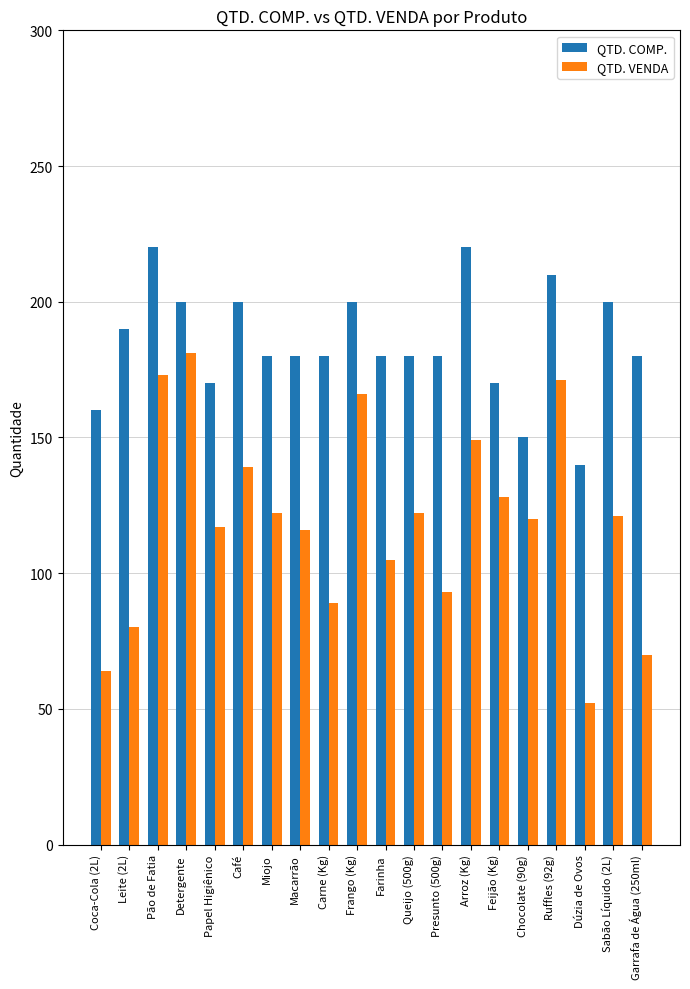

True or false: QTD. VENDA has a value of 166 at Frango (Kg).

True